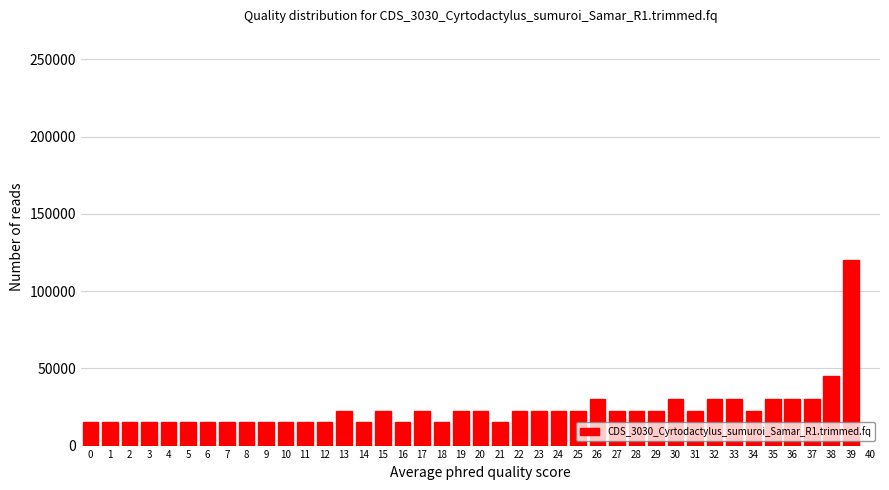

Which has a higher value, 23 or 4?

23